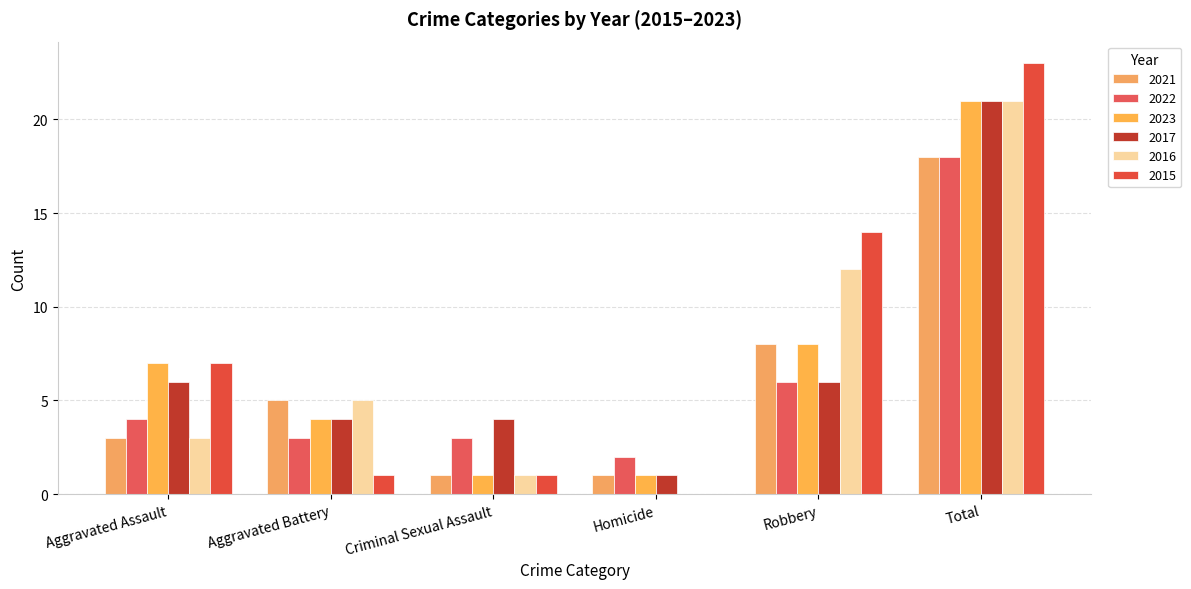

What are all the series names shown in the legend?

2021, 2022, 2023, 2017, 2016, 2015